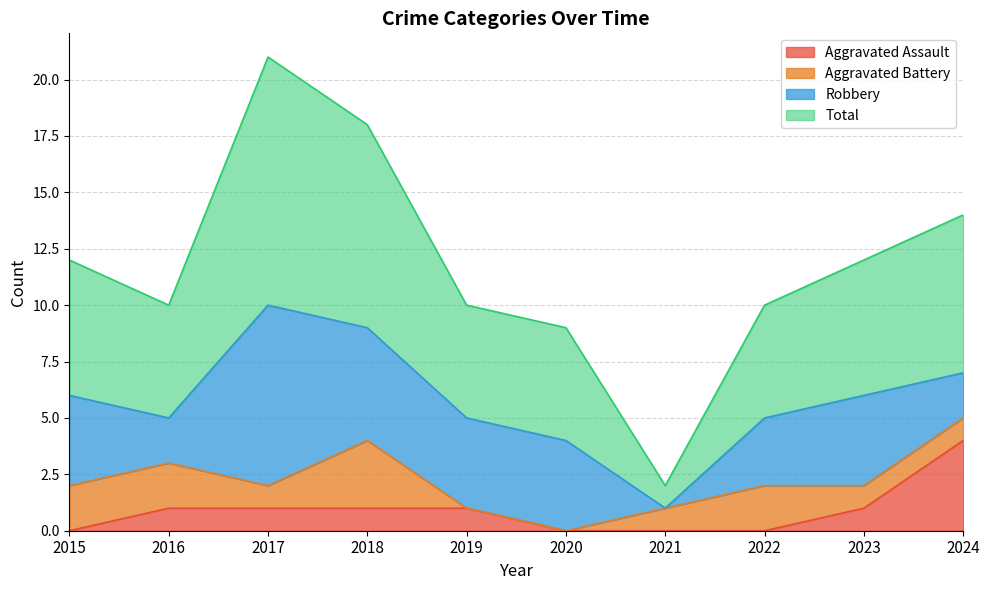

Does the chart have visible grid lines?

Yes